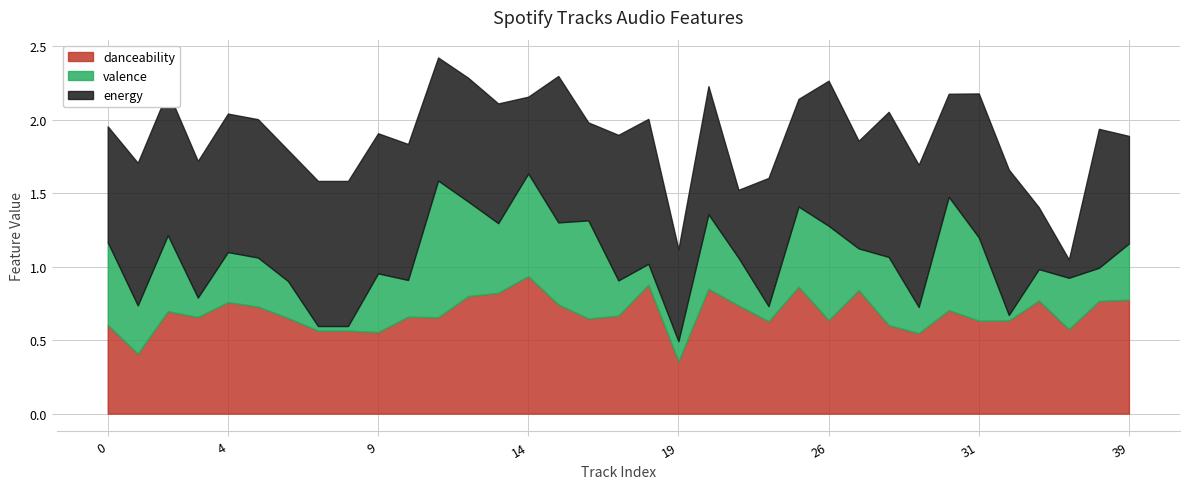

The valence series shows 0.2 at 0. True or false?

False